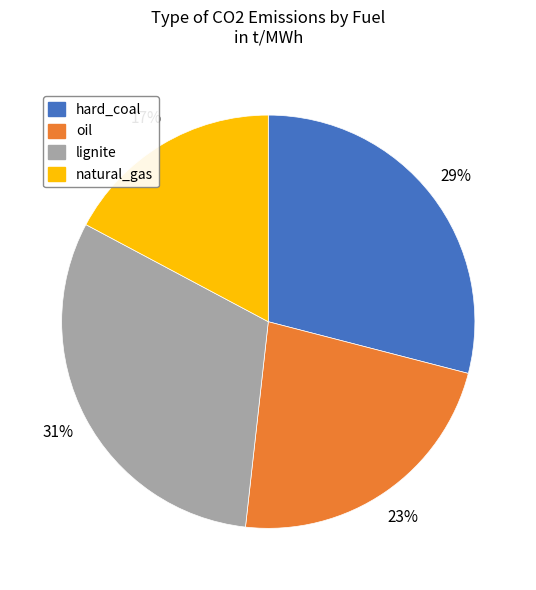

How many segments does this pie chart have?

4